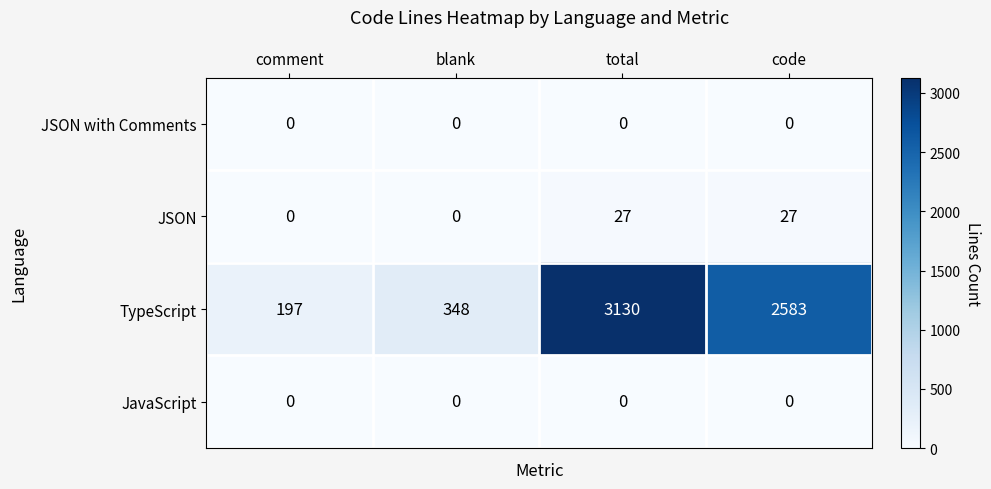

What is the difference between the second highest and second lowest values in the JSON series?

27